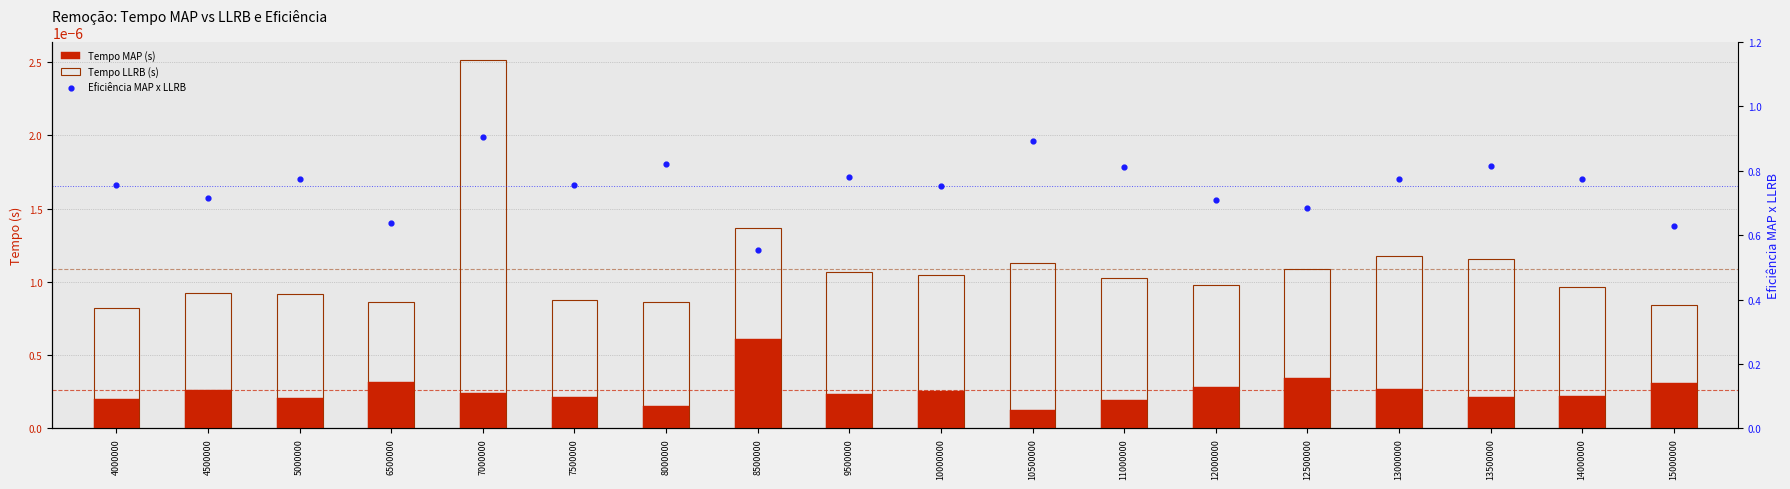

What is the total value across all series at 10500000?

0.9